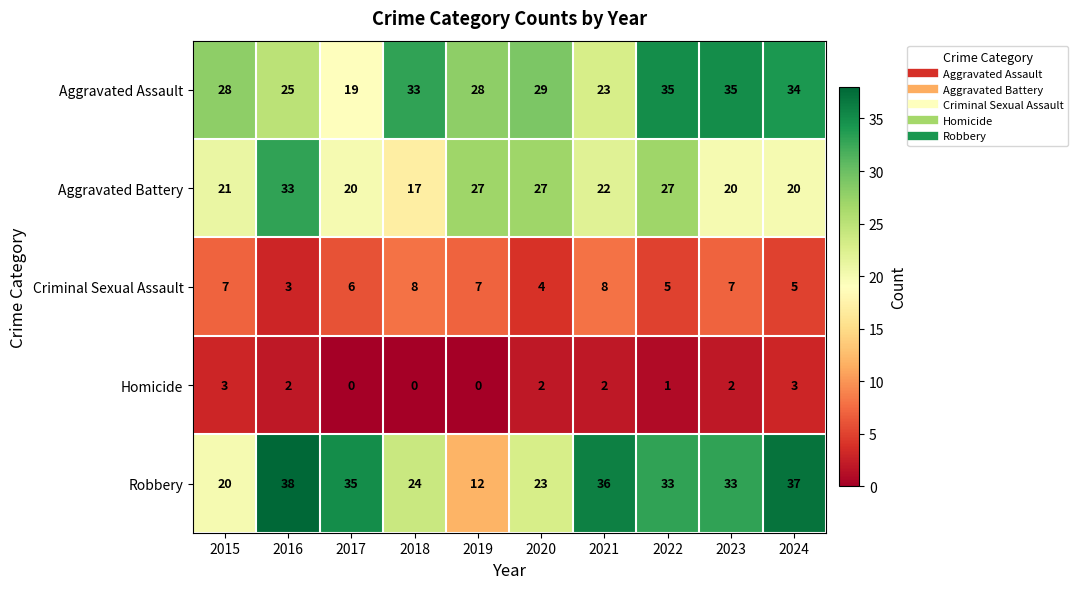

Is the value of Aggravated Battery at 2021 greater than the value of Criminal Sexual Assault at 2016?

Yes